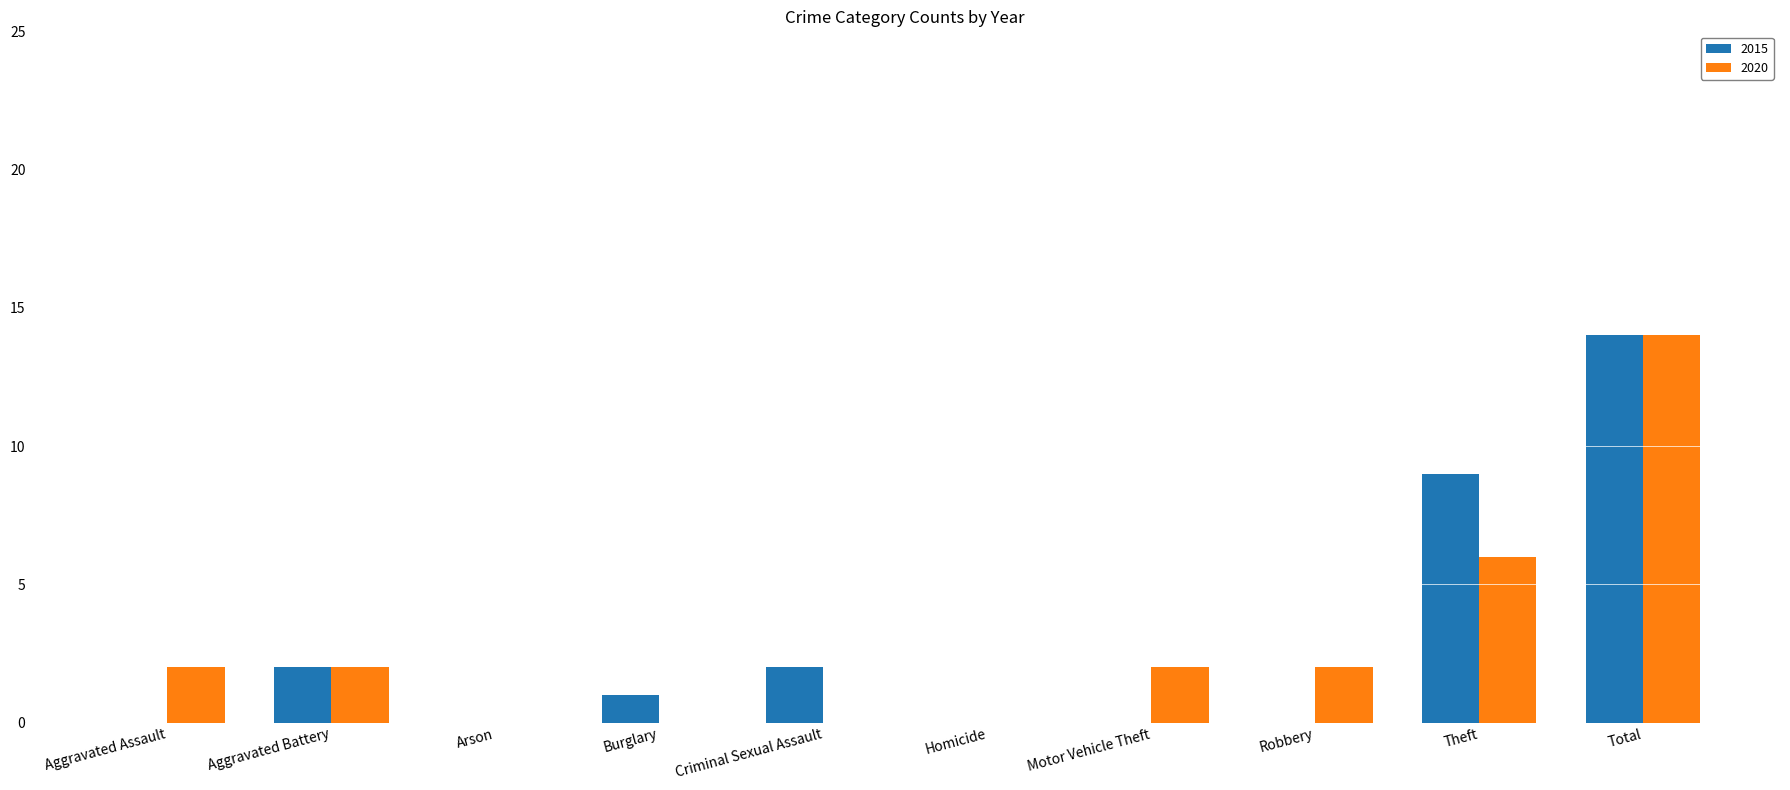

Is it true that 2015 equals -5 at Homicide?

False